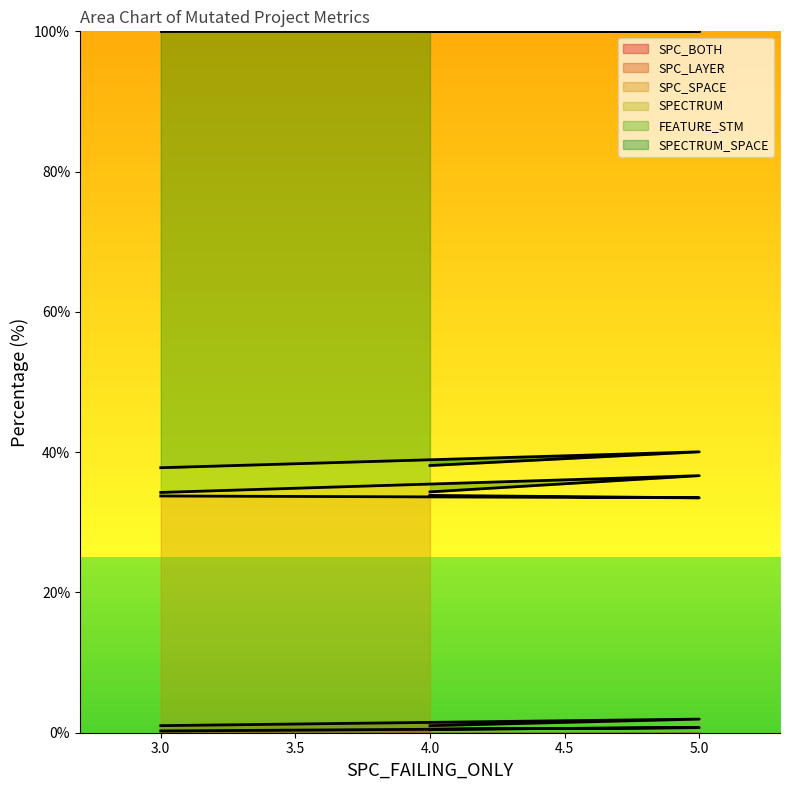

What is the sum of all SPC_LAYER values?

101.1